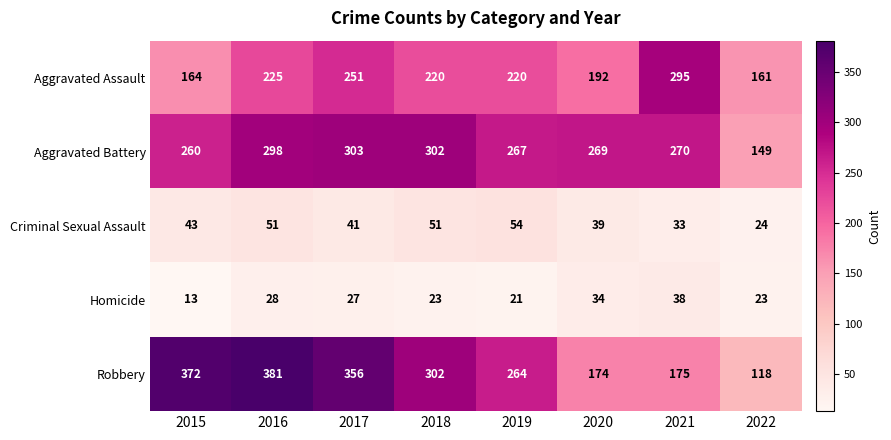

What is the difference between the maximum and minimum values in the Homicide series?

25